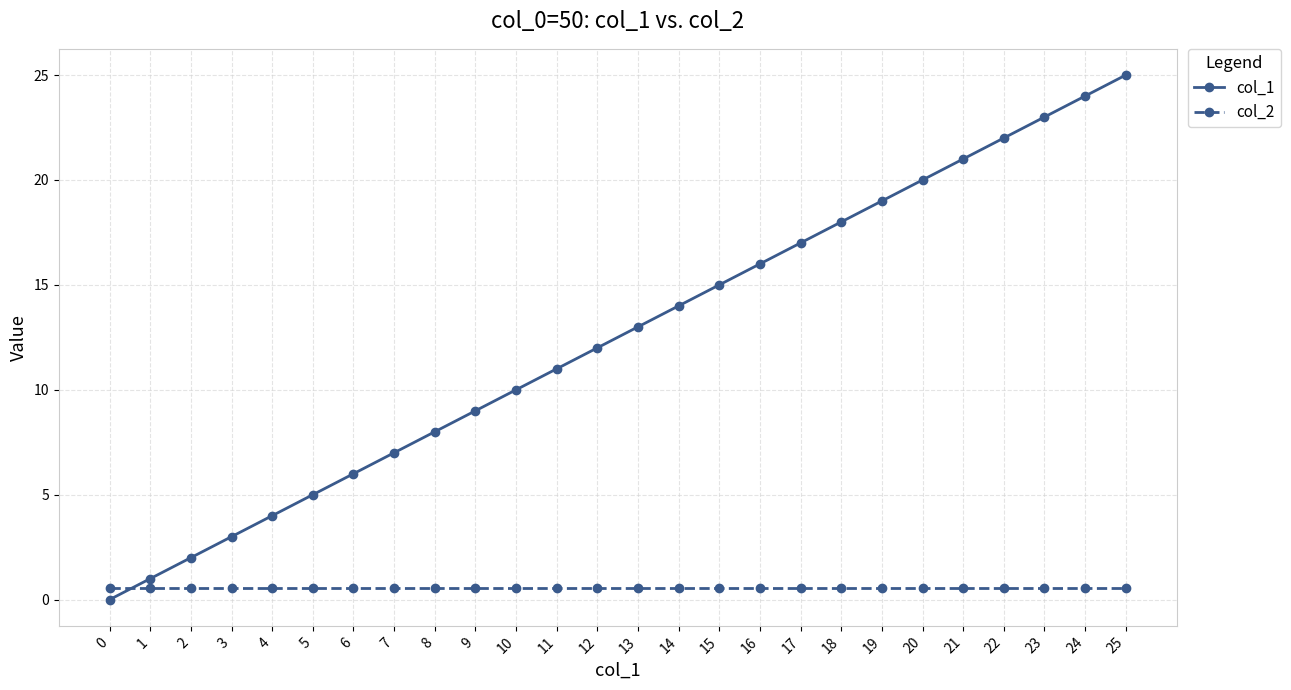

How many intersections are there between col_2 and col_1?

1